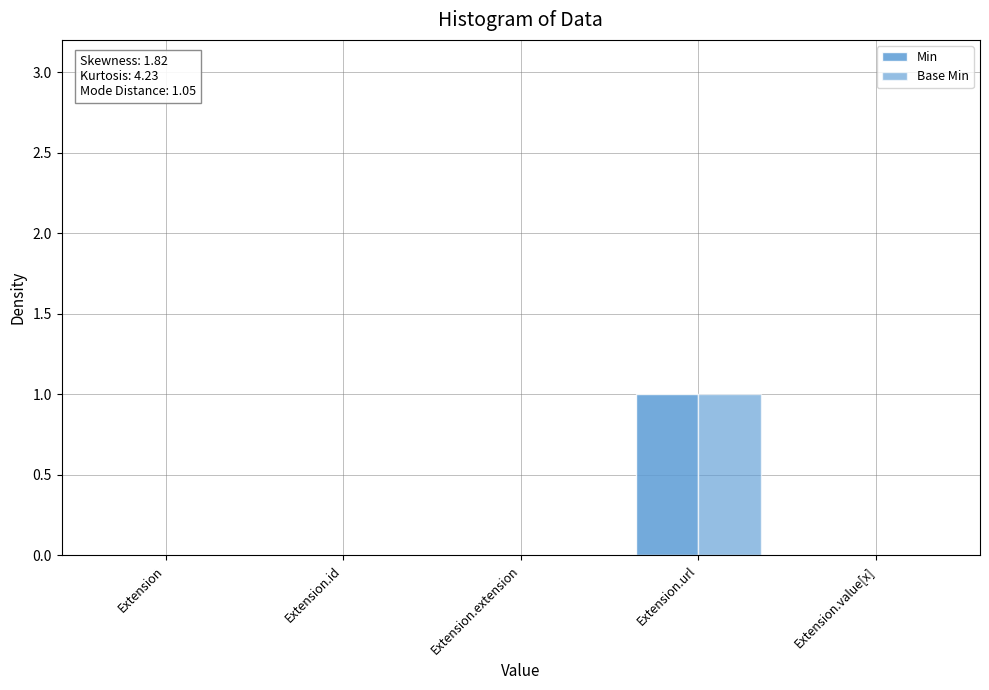

Is it true that Base Min equals 0 at Extension.id?

False